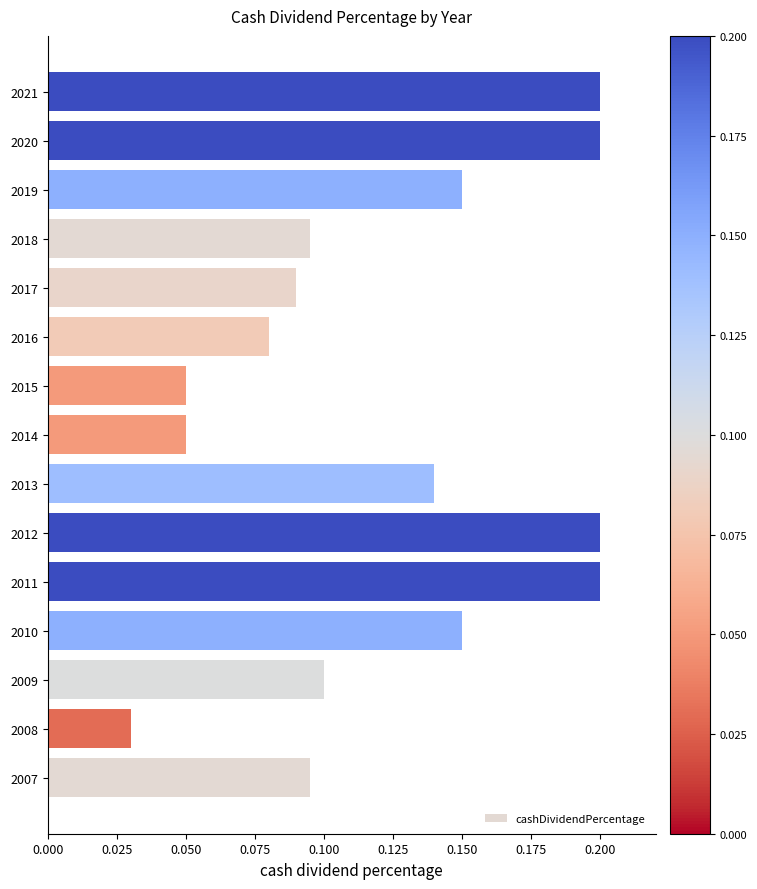

Which label corresponds to the smallest value in the chart?

2008